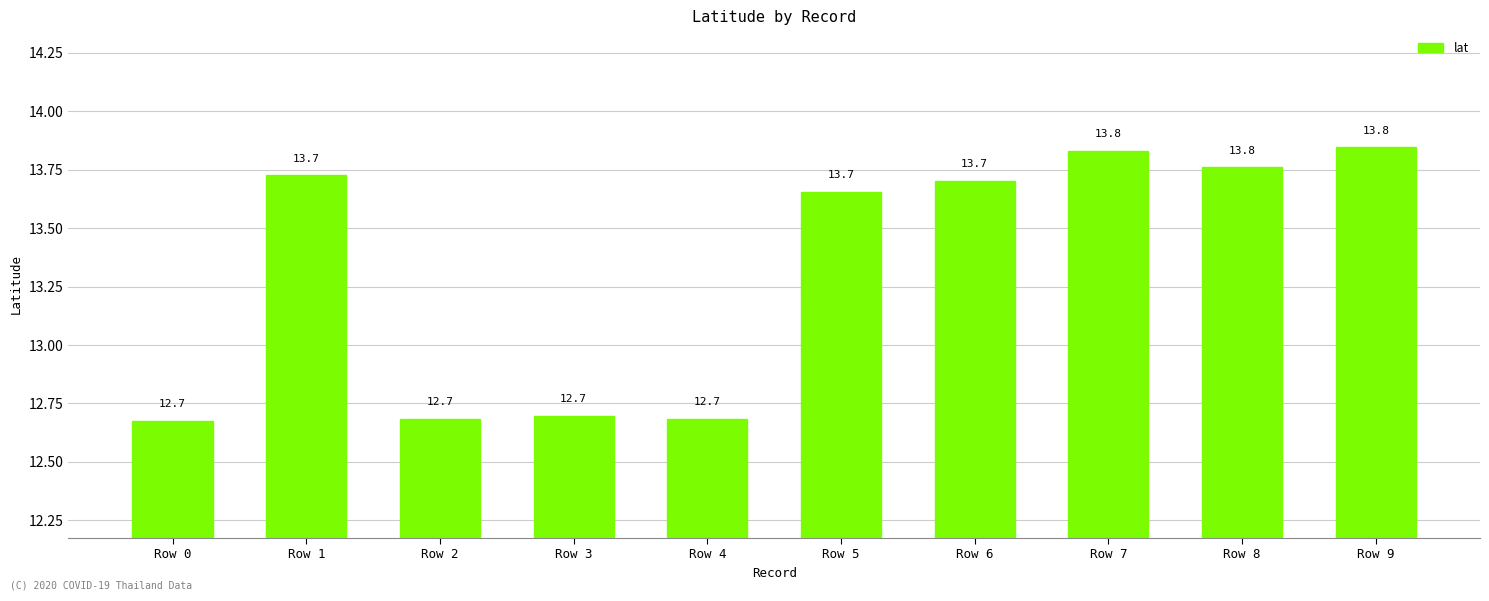

Reading left to right, transcribe all the data shown in this chart.

Row 0=12.7	Row 1=13.7	Row 2=12.7	Row 3=12.7	Row 4=12.7	Row 5=13.7	Row 6=13.7	Row 7=13.8	Row 8=13.8	Row 9=13.8